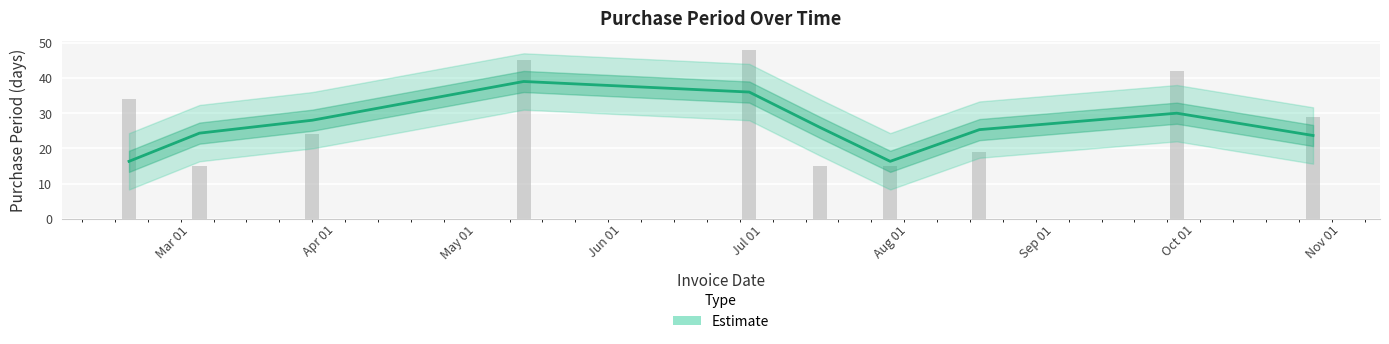

What is the greatest value displayed?

48